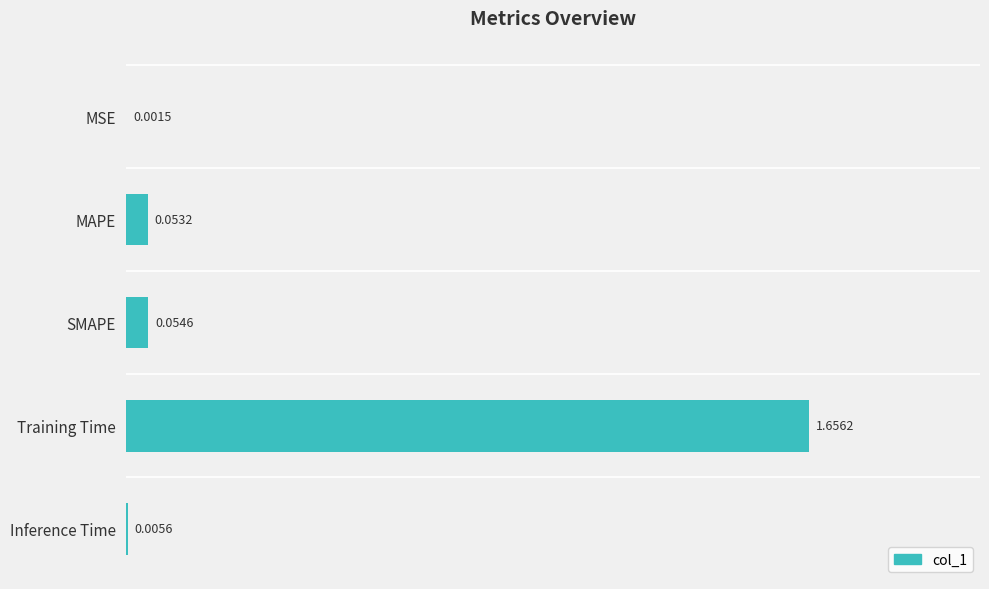

Which category has the highest value across all series?

Training Time